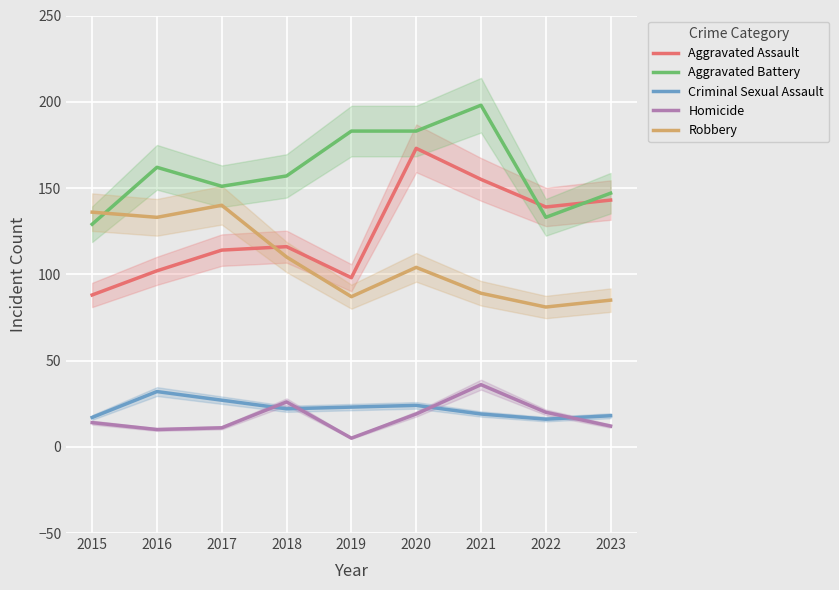

Reading left to right, transcribe all the data shown in this chart.

Aggravated Assault: 88	102	114	116	98	173	155	139	143
Aggravated Battery: 129	162	151	157	183	183	198	133	147
Criminal Sexual Assault: 17	32	27	22	23	24	19	16	18
Homicide: 14	10	11	26	5	19	36	20	12
Robbery: 136	133	140	110	87	104	89	81	85